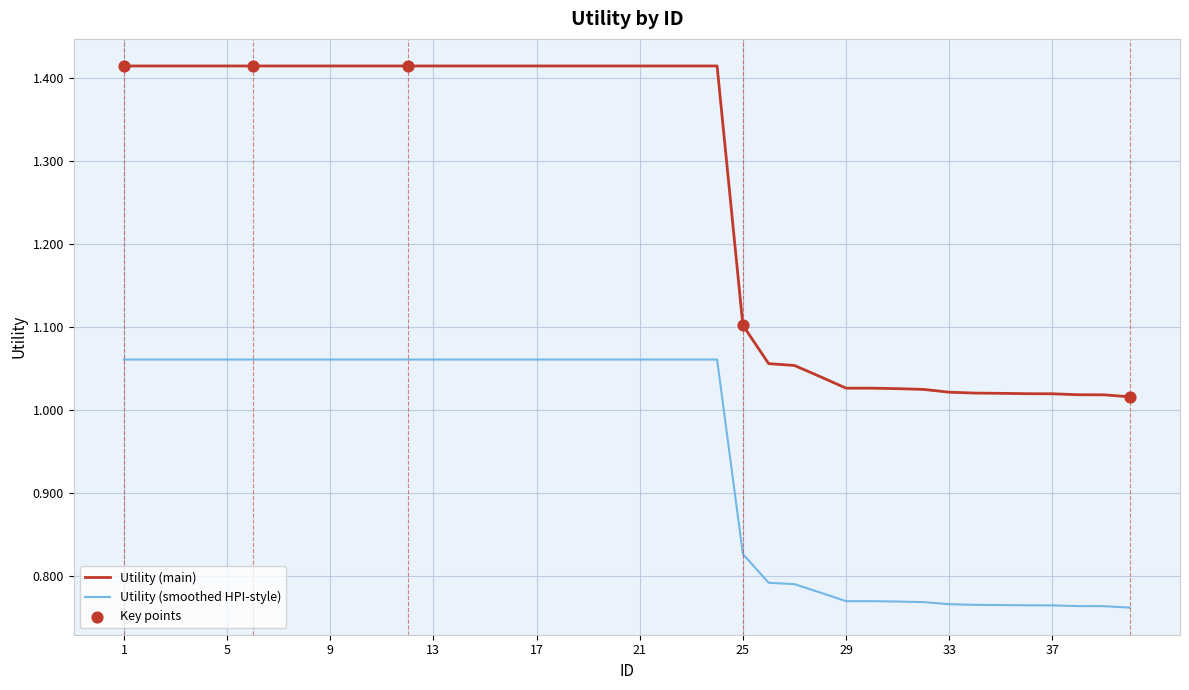

List the series in order of their overall mean, highest first.

Utility (main), Utility (smoothed HPI-style)